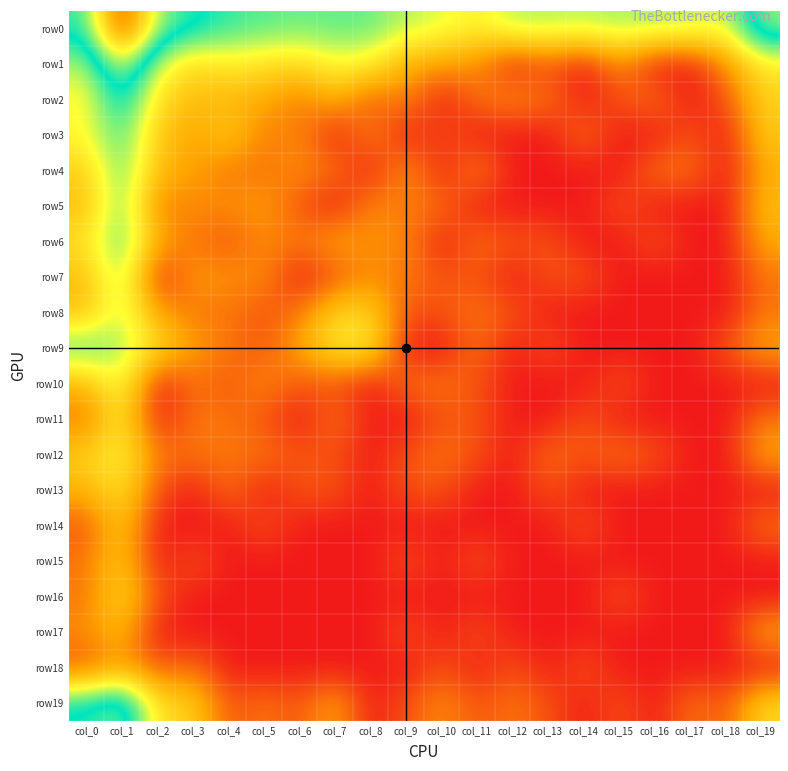

What is the spread (max minus min) of values at col_3?

5.2